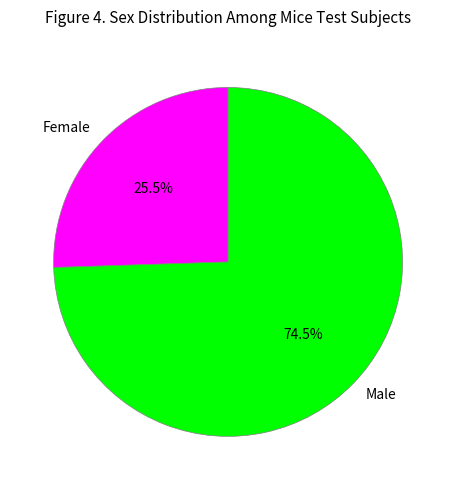

What percentage do Female and Male together represent?

100.0%